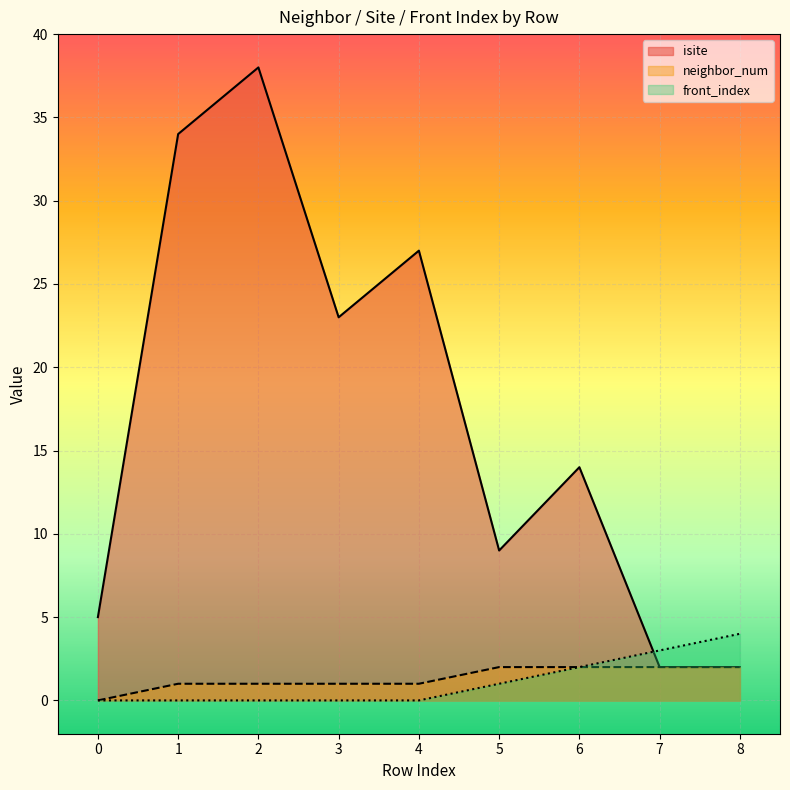

Is it true that front_index equals 1 at 5?

True